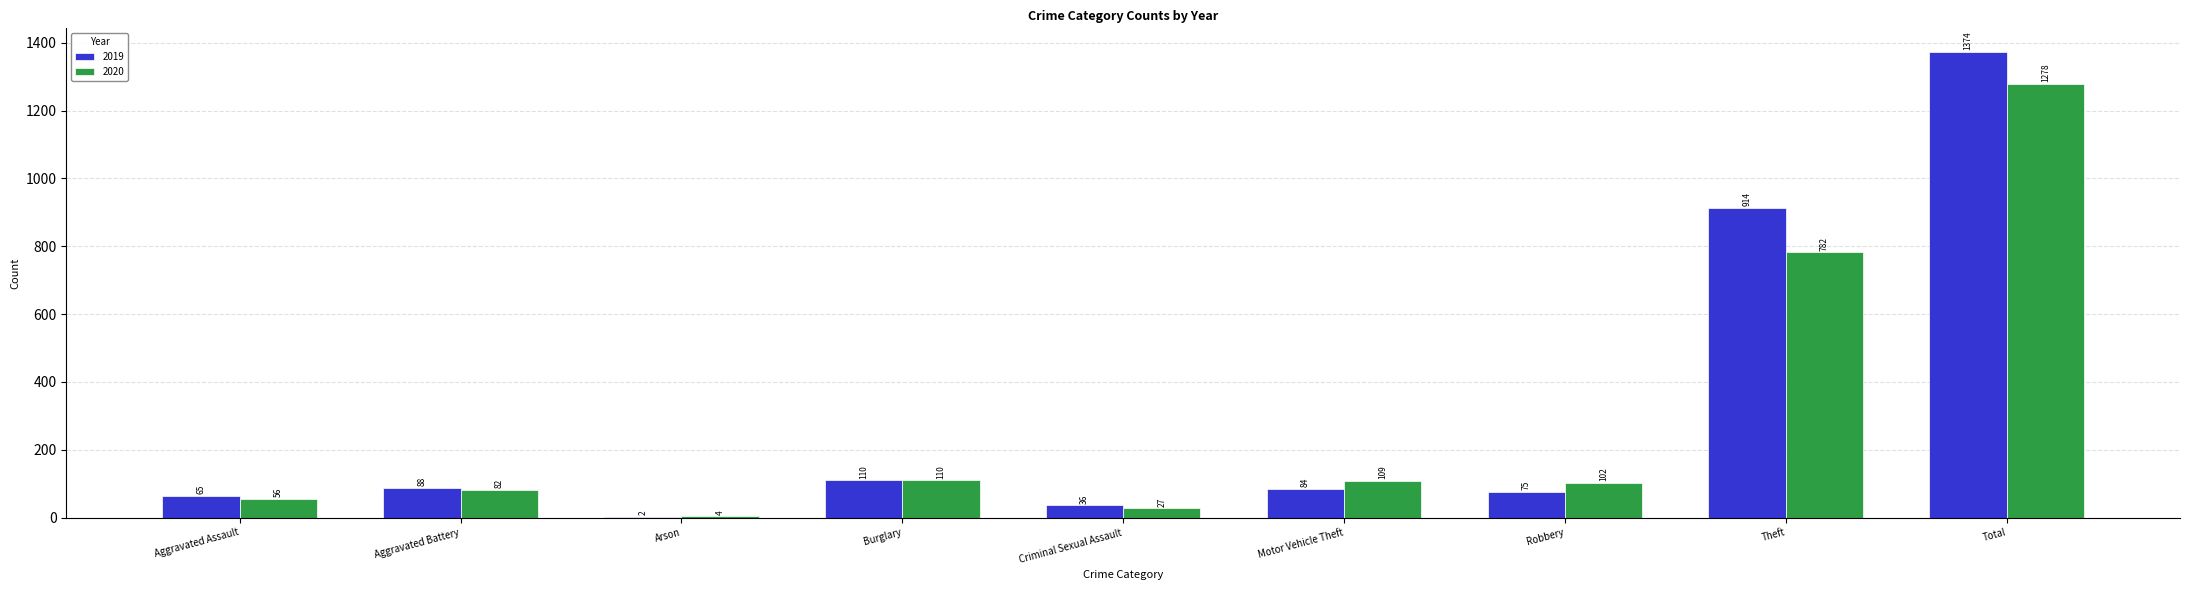

What is the sum of all 2020 values?

2550